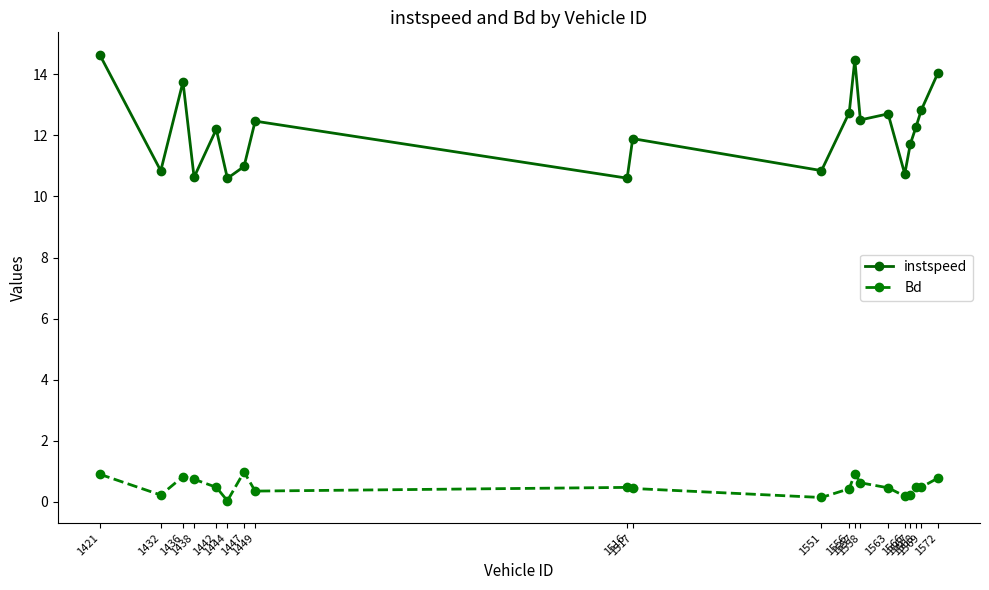

True or false: instspeed and Bd intersect in this chart.

False